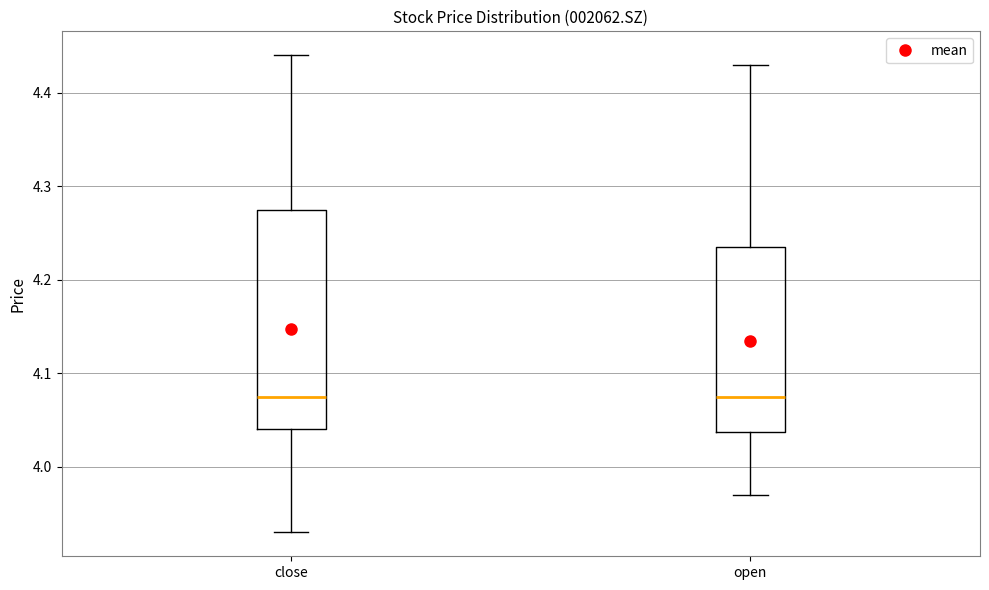

Reading left to right, read every box against the y-axis: the position of its median line, the range the box covers, and the ends of its whiskers. The values are not printed on the chart, so give them approximately, as read against the axis.

close: median 4.08, box 4.04 to 4.28, whiskers 3.93 to 4.44
open: median 4.08, box 4.04 to 4.24, whiskers 3.97 to 4.43